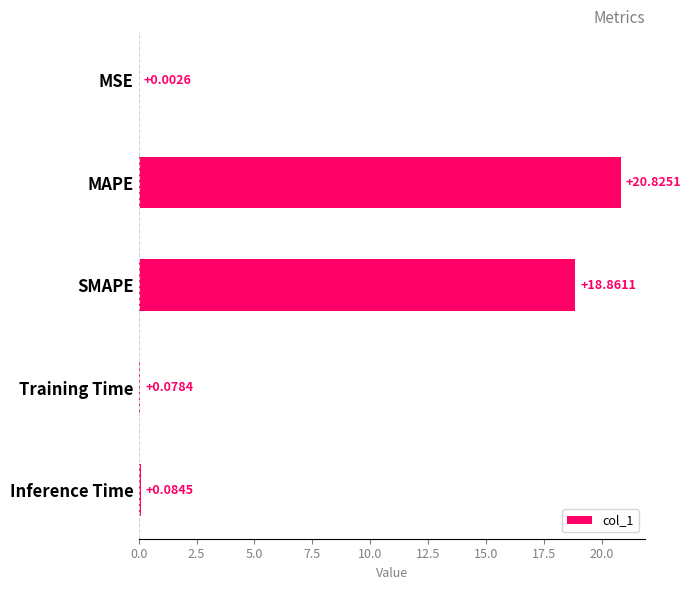

At which category does the chart reach its peak across all series?

MAPE